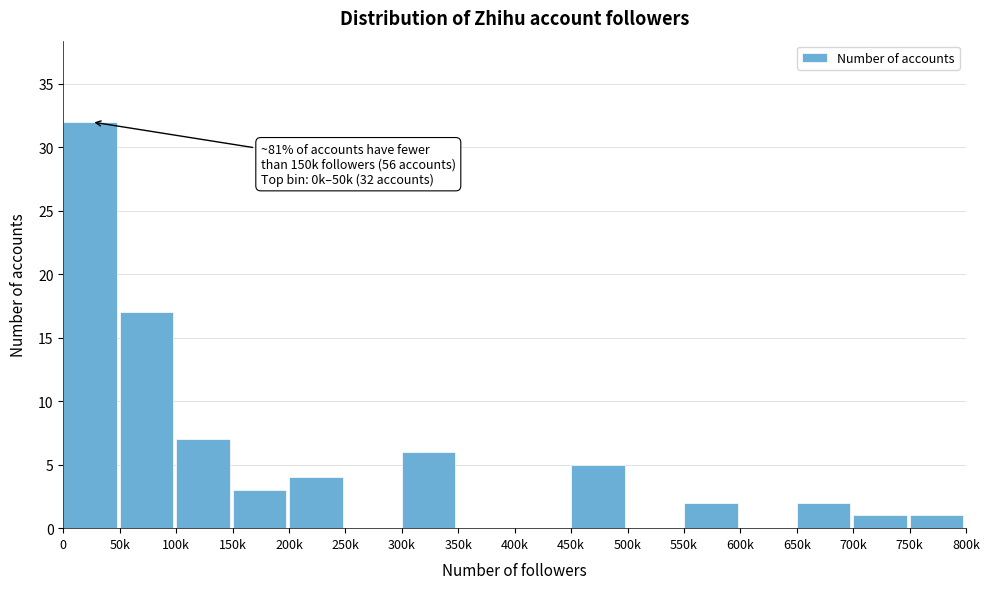

Reading left to right, list all the values displayed in this chart.

0=32	50k=17	100k=7	150k=3	200k=4	250k=0	300k=6	350k=0	400k=0	450k=5	500k=0	550k=2	600k=0	650k=2	700k=1	750k=1